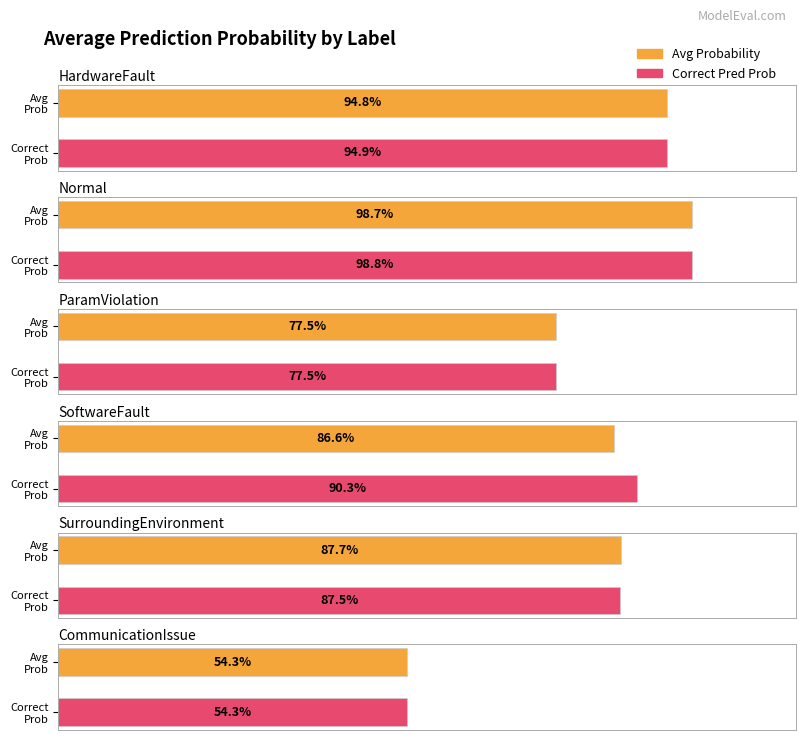

How many distinct data groups are displayed?

2